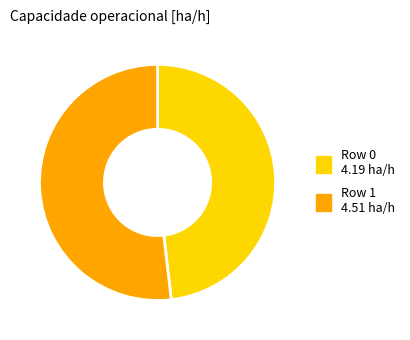

Count the number of slices in the pie.

2